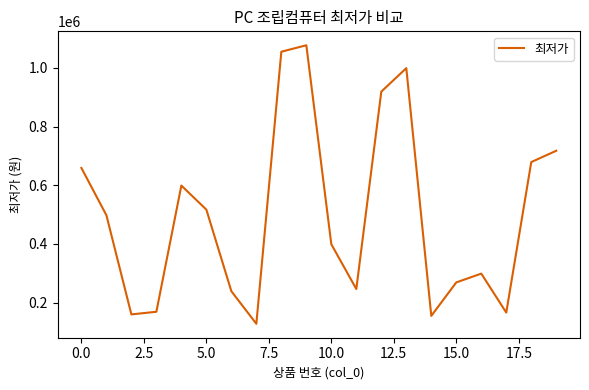

What is the greatest value displayed?

1077000